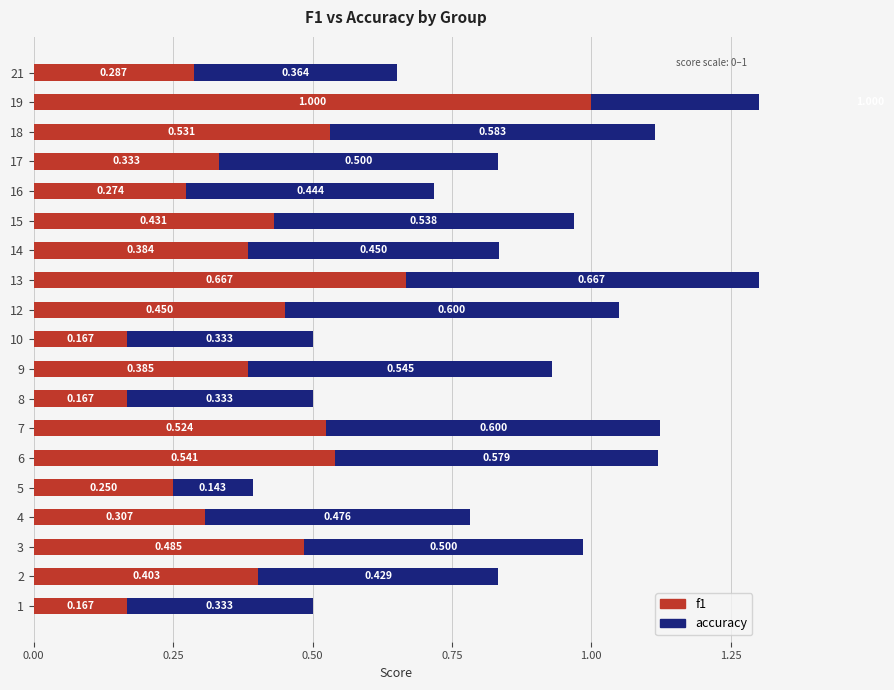

What position from the left is 0.00?

1